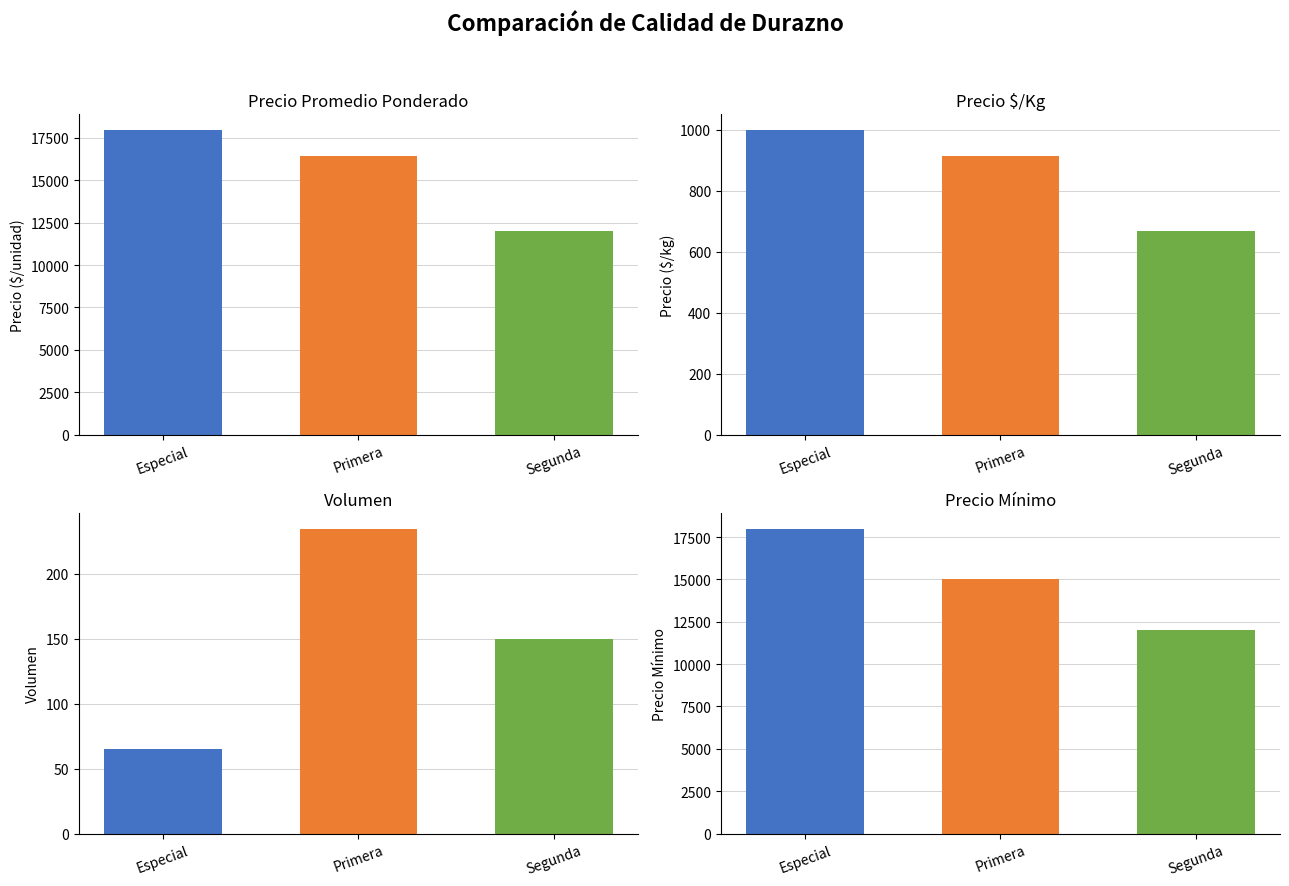

What is the value of the Precio promedio ponderado bar at the 3rd from the left?

12000